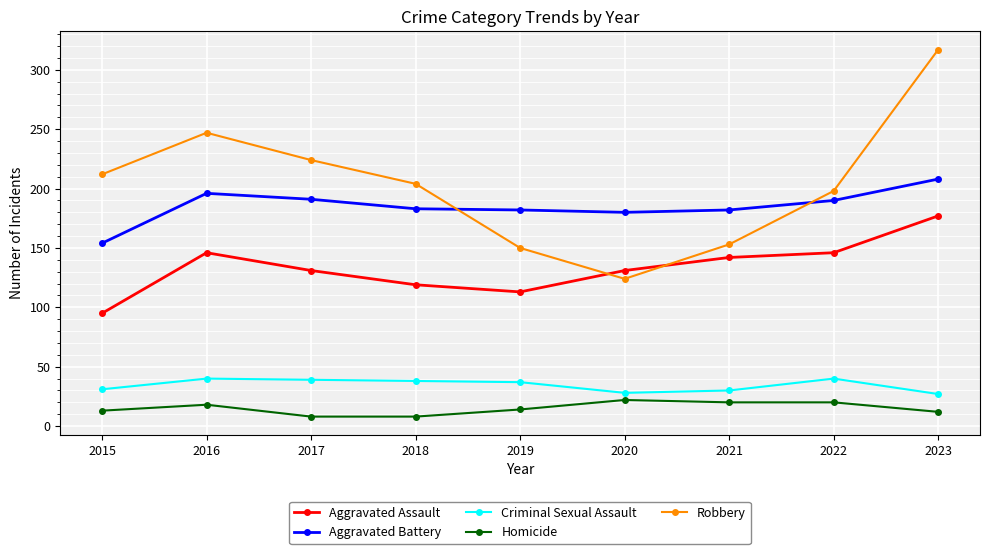

Count the number of categories in the chart.

9